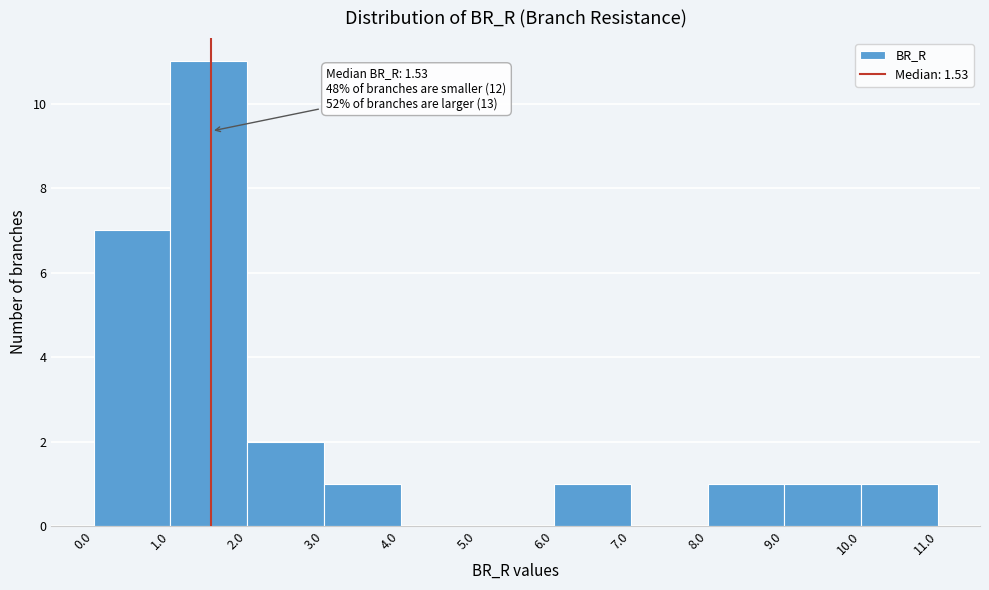

Which range on the x-axis has the tallest bar?

1.0 to 2.0